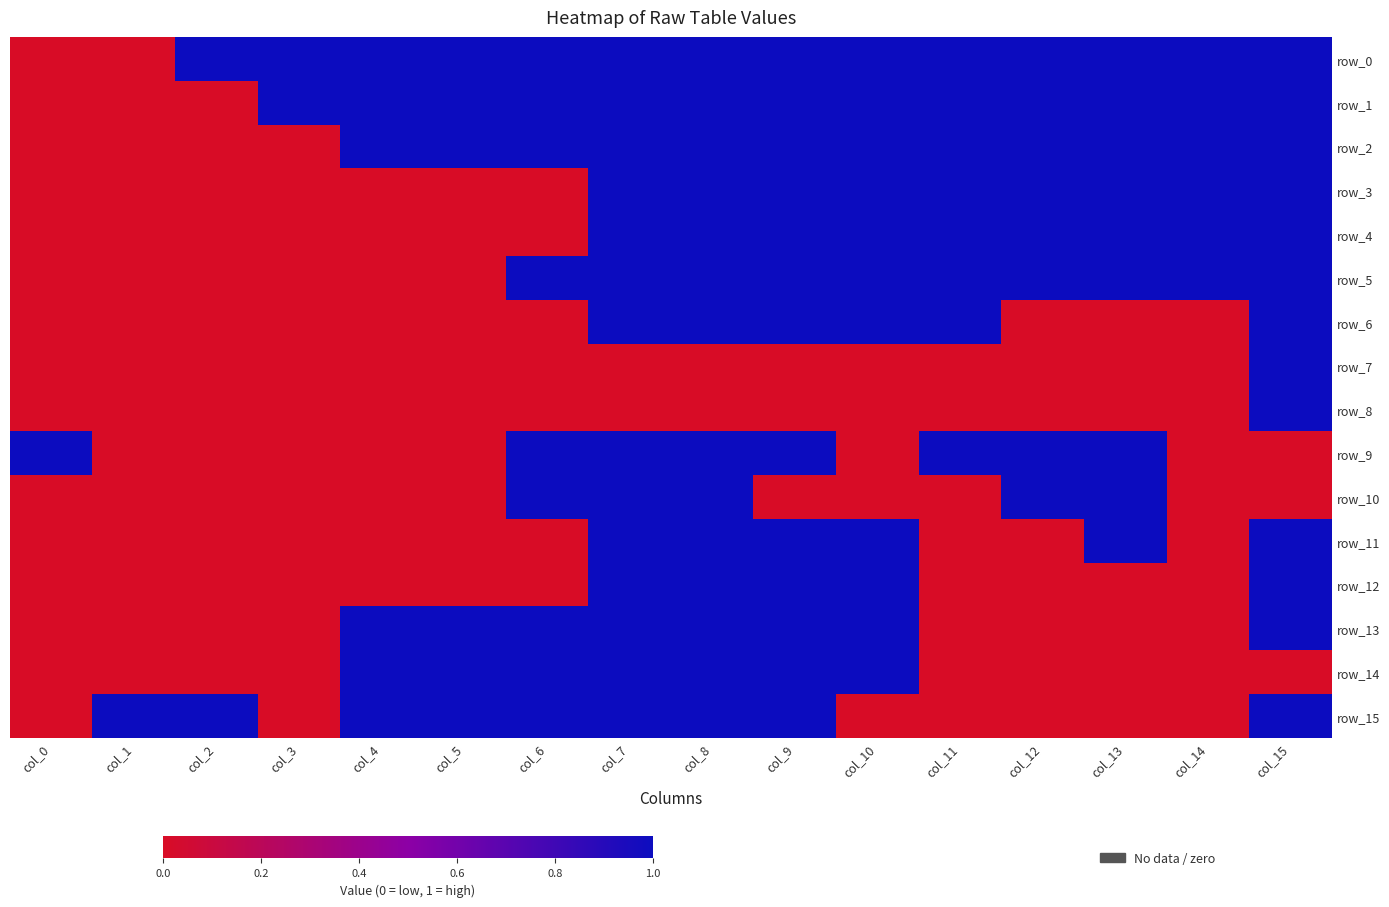

At which category does the chart reach its minimum across all series?

col_0